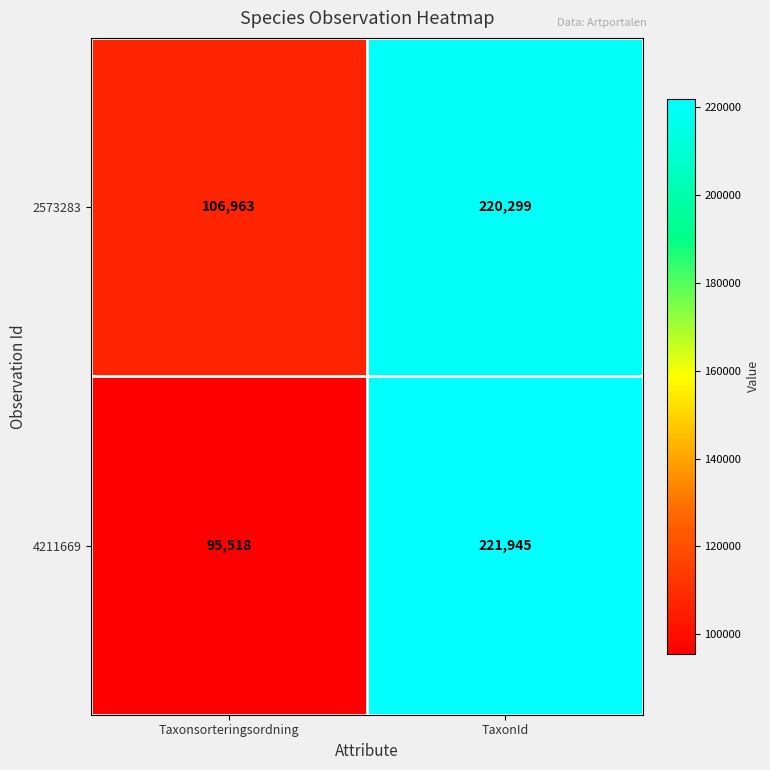

Rank the series at Taxonsorteringsordning from lowest to highest value.

4211669, 2573283